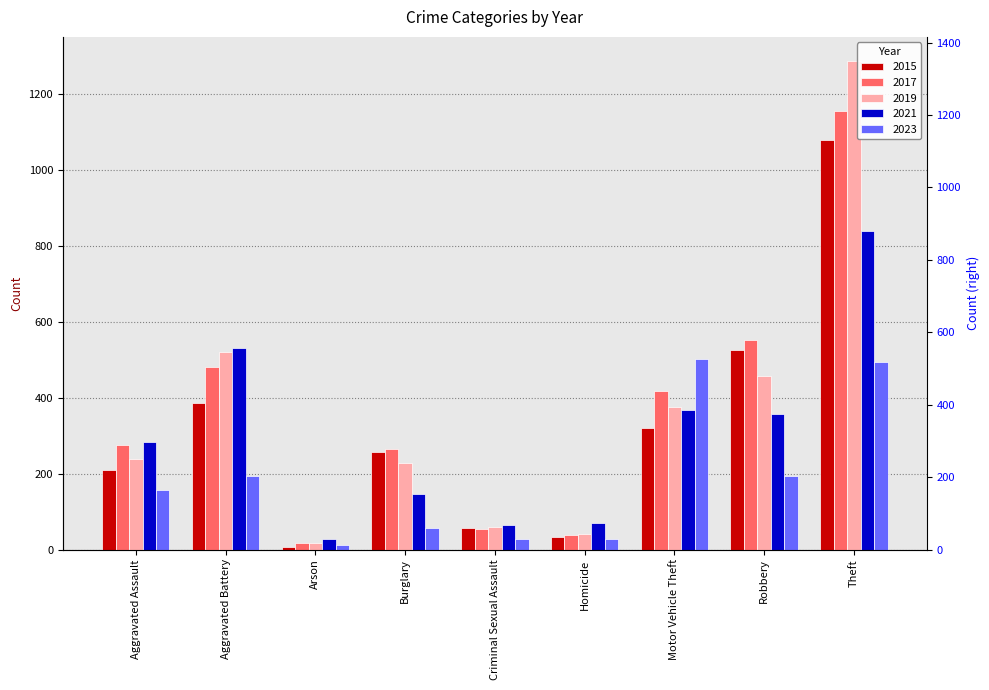

Which series has the widest spread of values?

2019